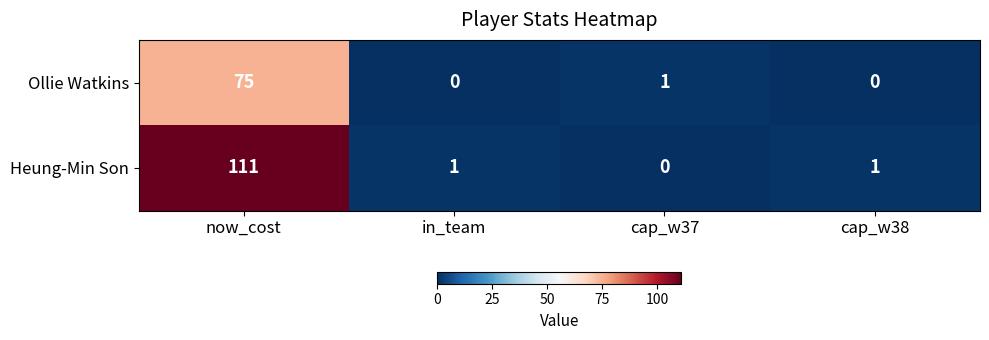

Which series has the widest spread of values?

Heung-Min Son